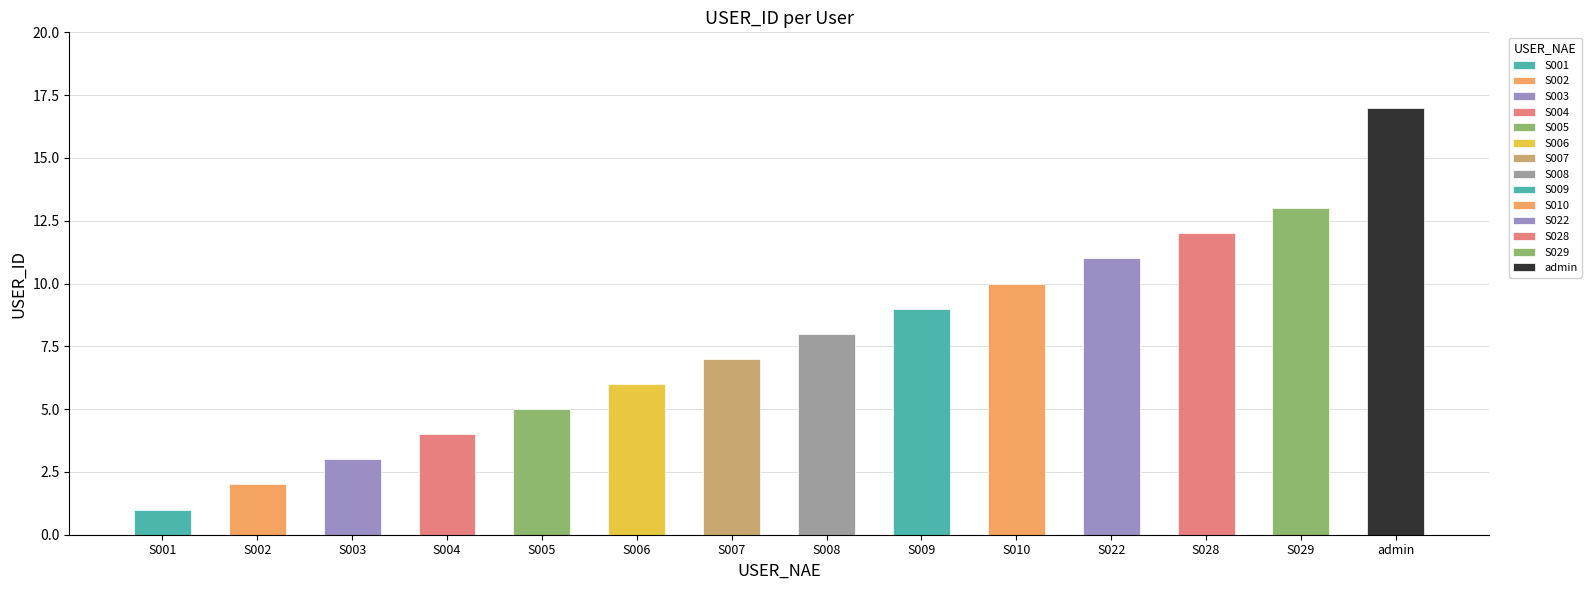

What is the difference between the values at S006 and S007?

1